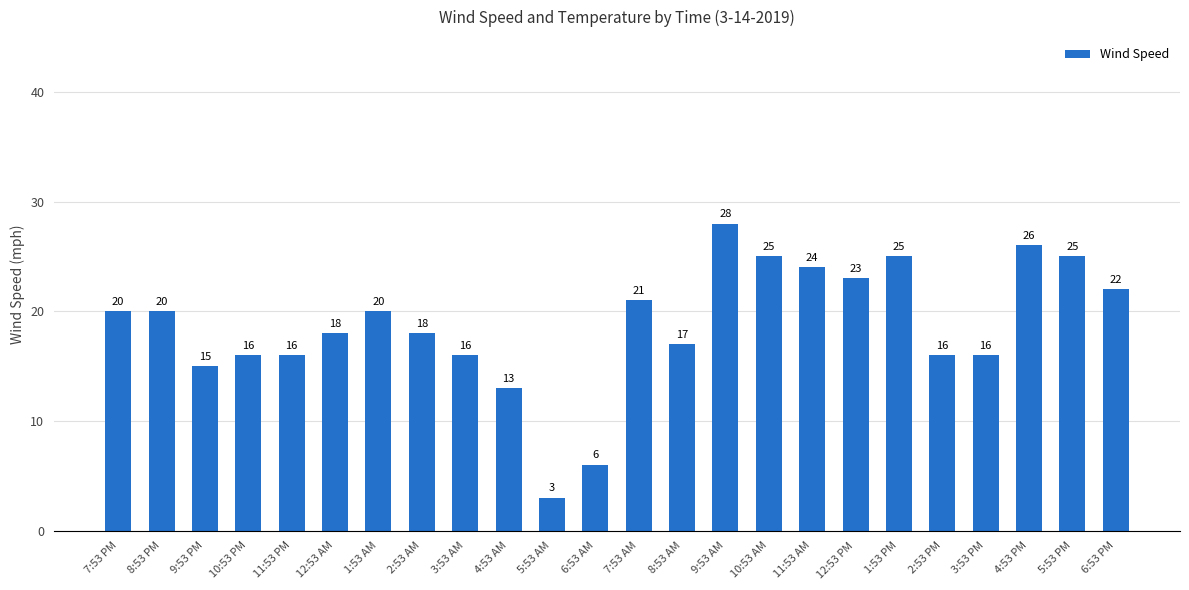

How many values are below 20?

12